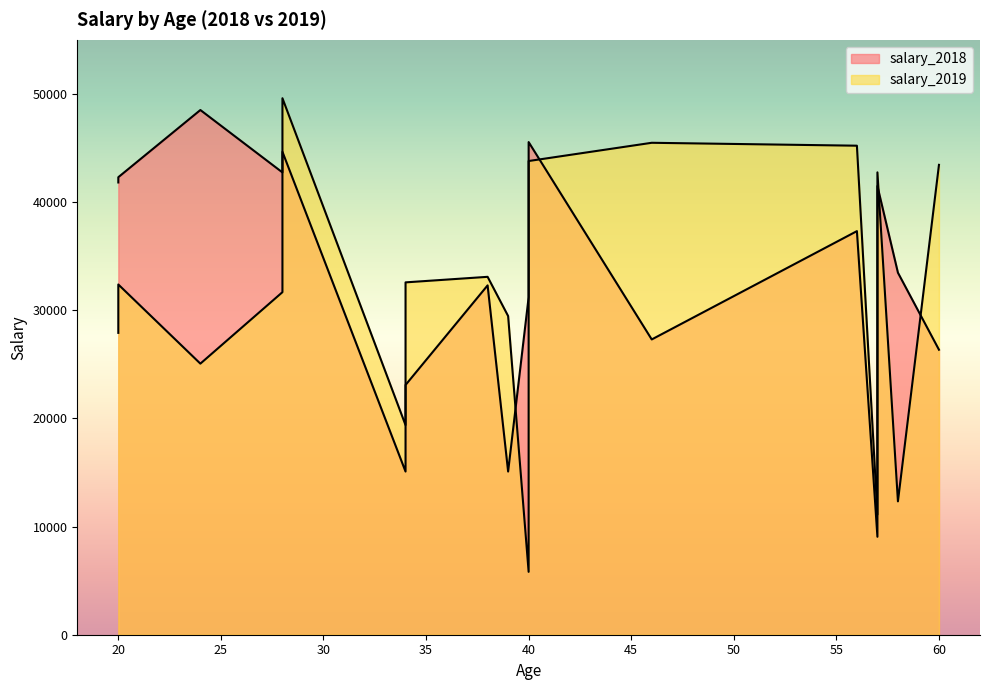

Does the chart have visible grid lines?

No